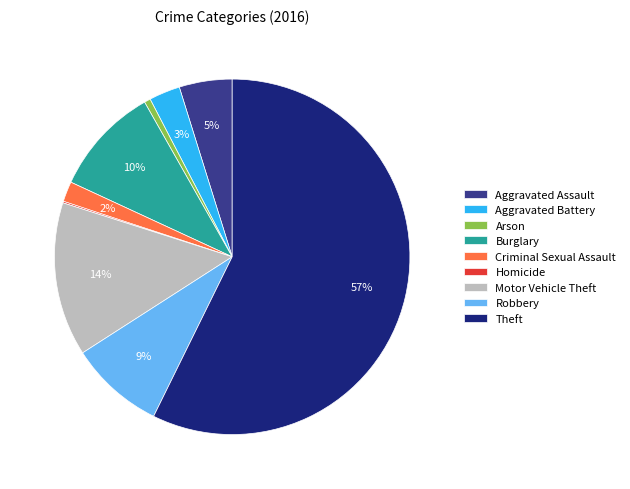

Approximately how many times larger is the value at Burglary compared to Robbery?

1.1